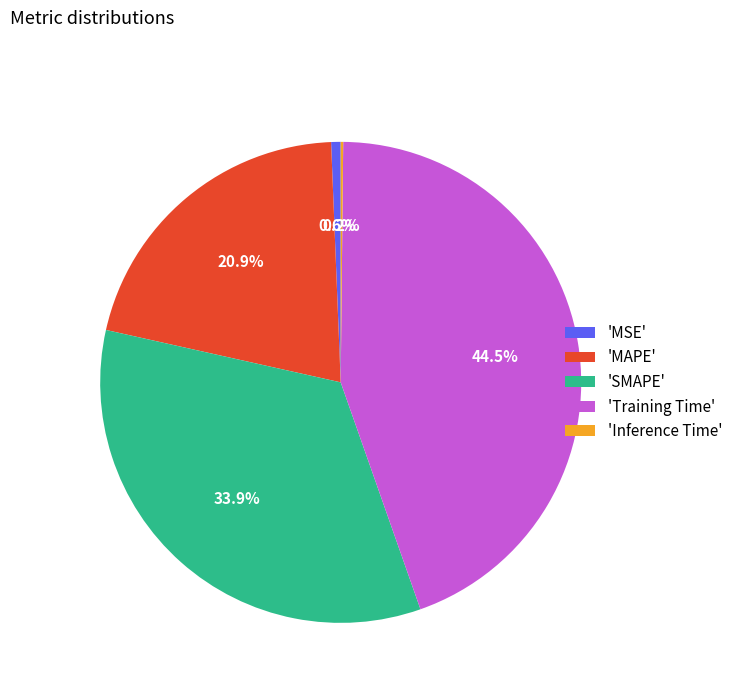

Is 'SMAPE' the majority of the pie?

No